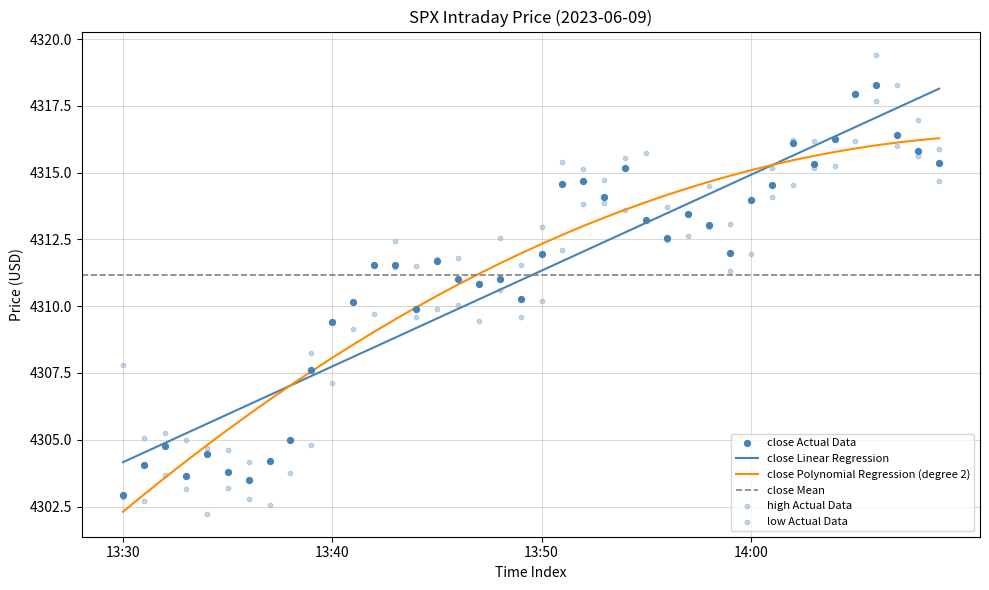

Is the value of low at 13:46 greater than the value of high at 13:54?

No